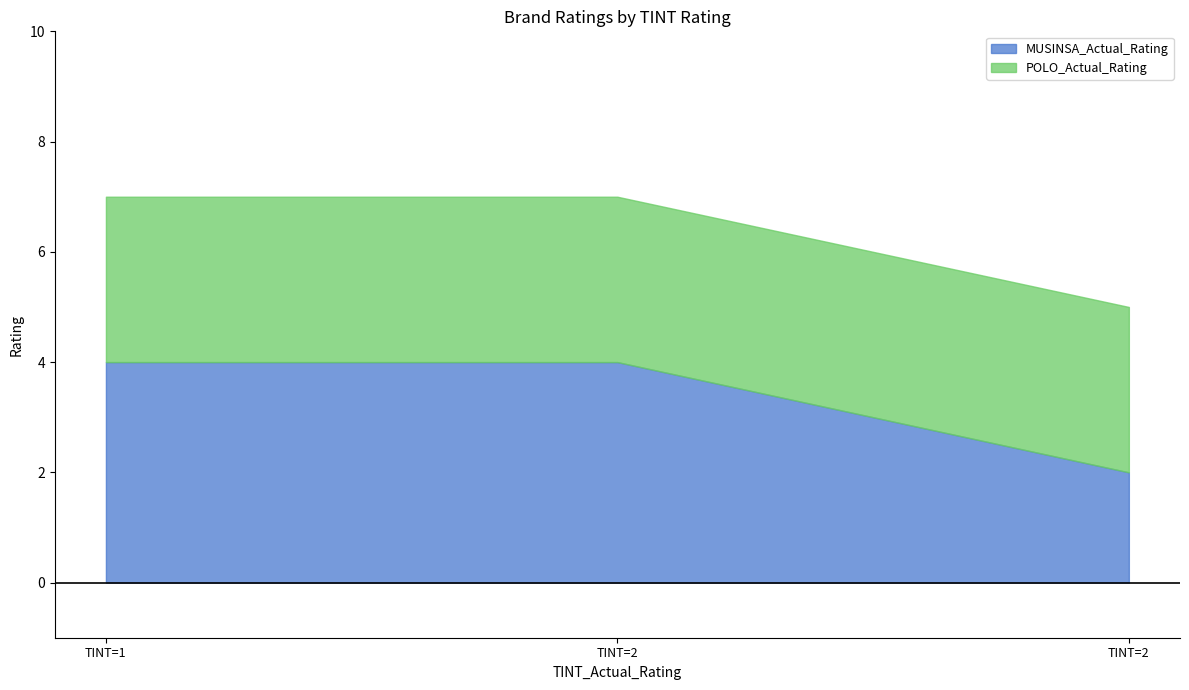

The value of POLO_Actual_Rating at 2 is 2. True or false?

False